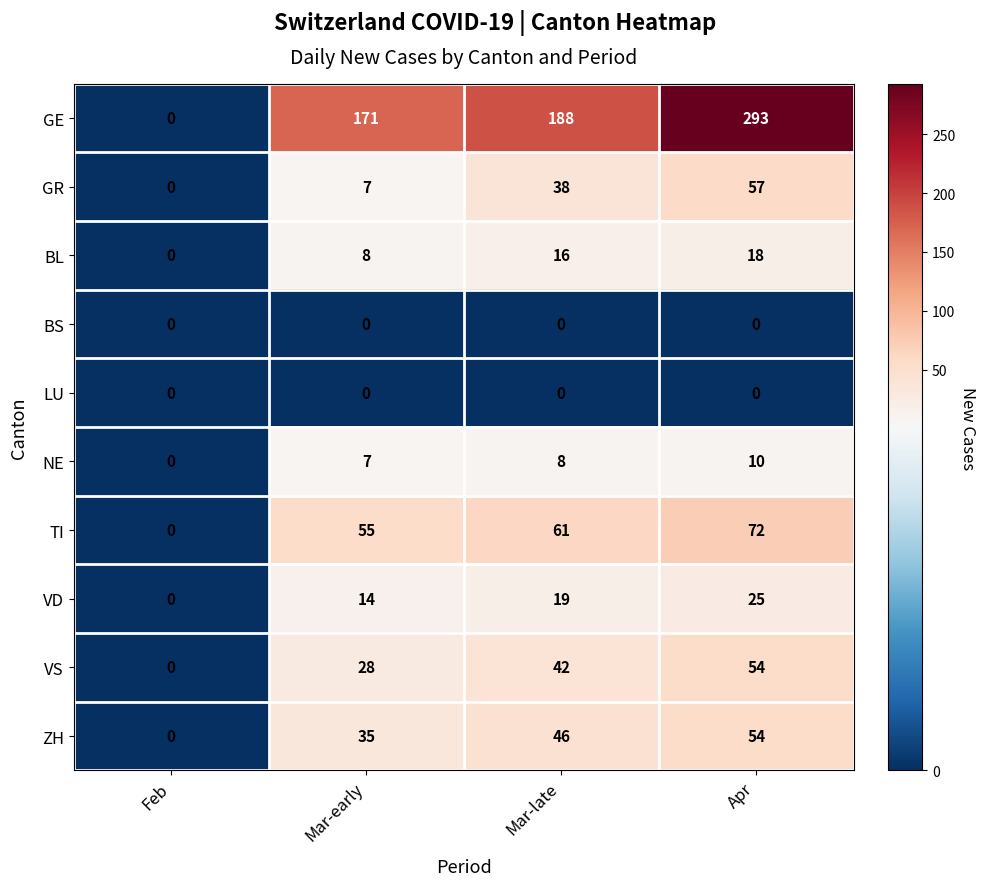

At which label does ZH reach its minimum?

Feb